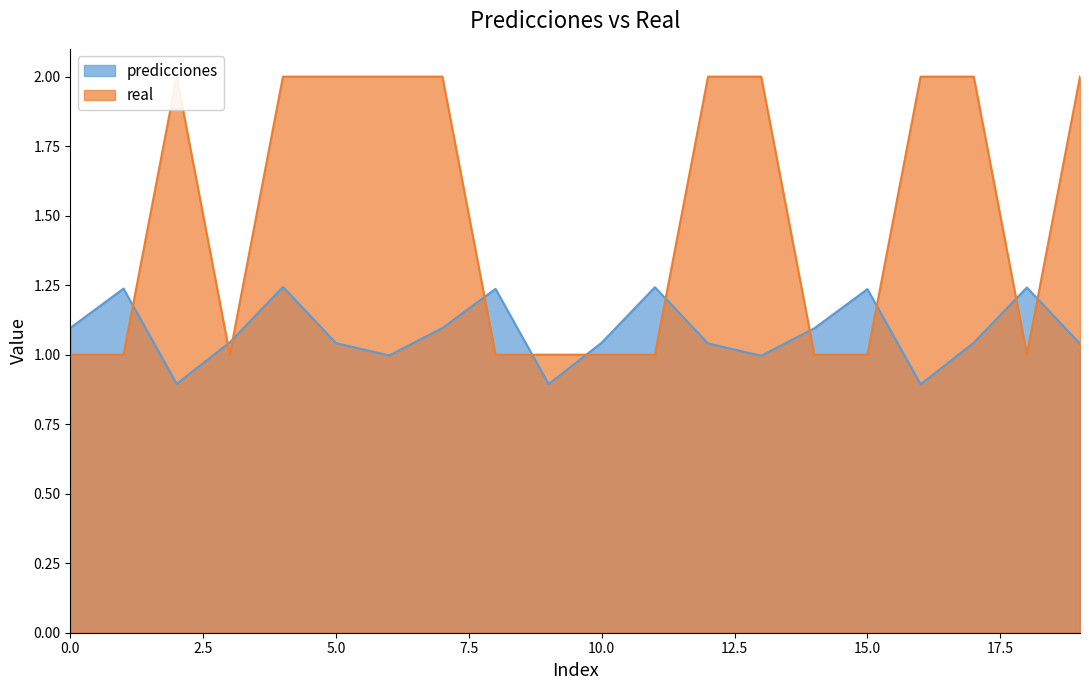

Which series has the largest total across all categories?

real